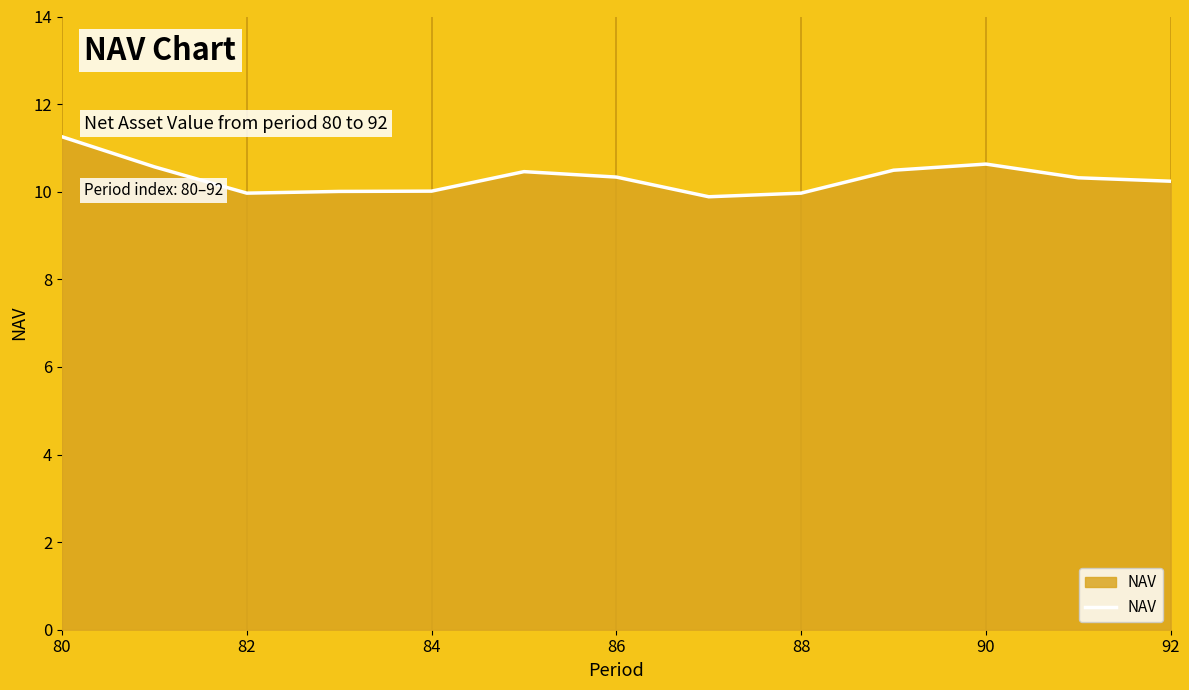

What is the maximum value shown in the chart?

11.3